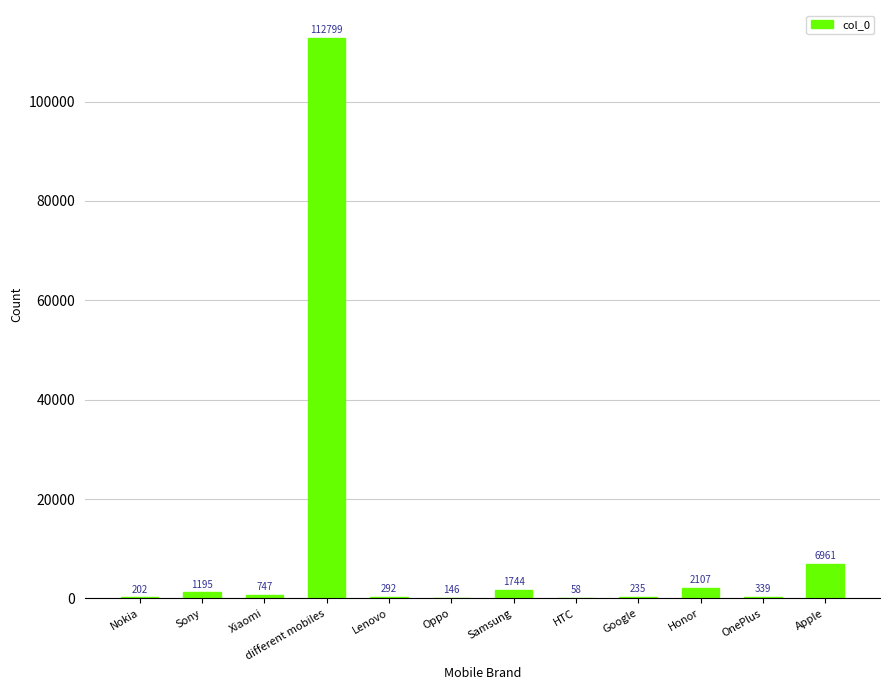

Which has a higher value, Sony or Oppo?

Sony